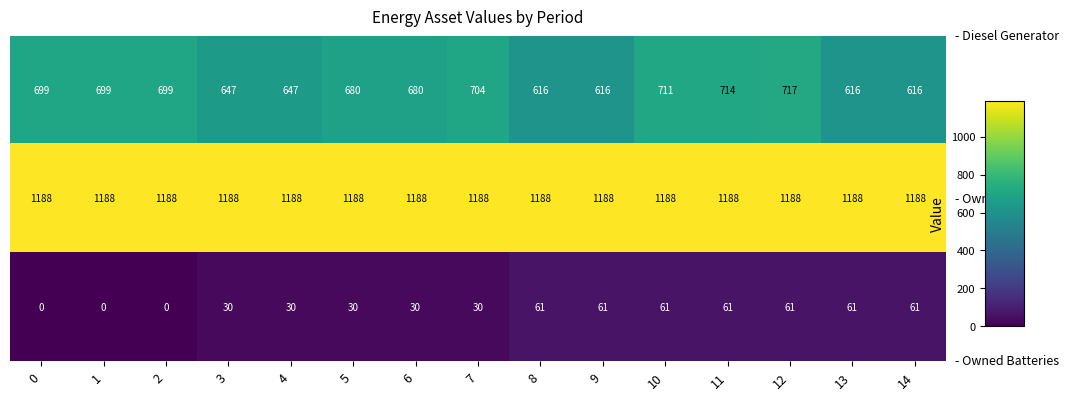

What is the difference between the highest and lowest values at 7?

1158